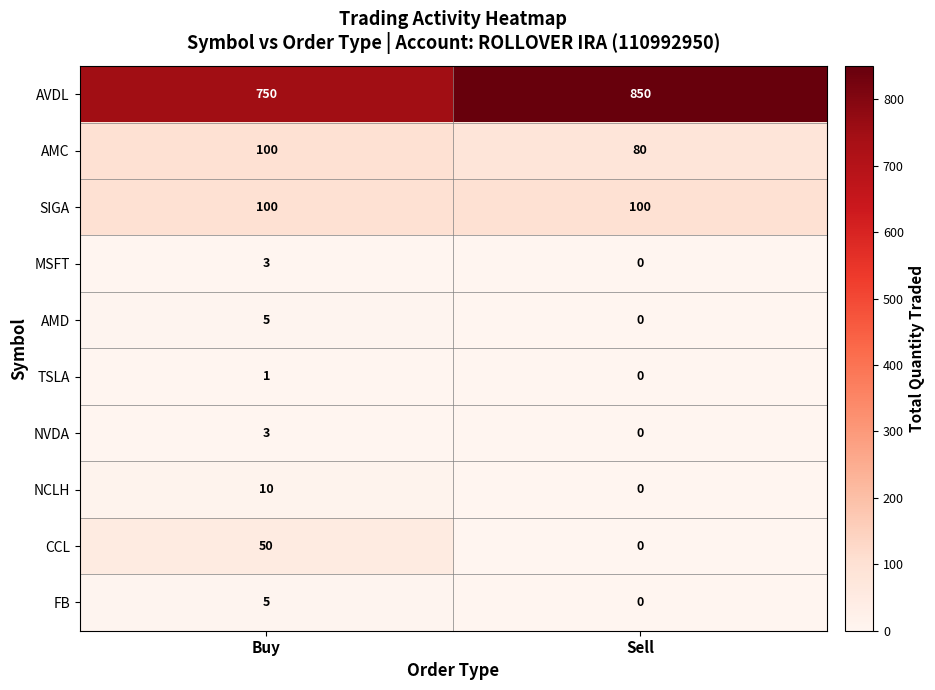

List the labels in order of TSLA value, largest first.

Buy, Sell